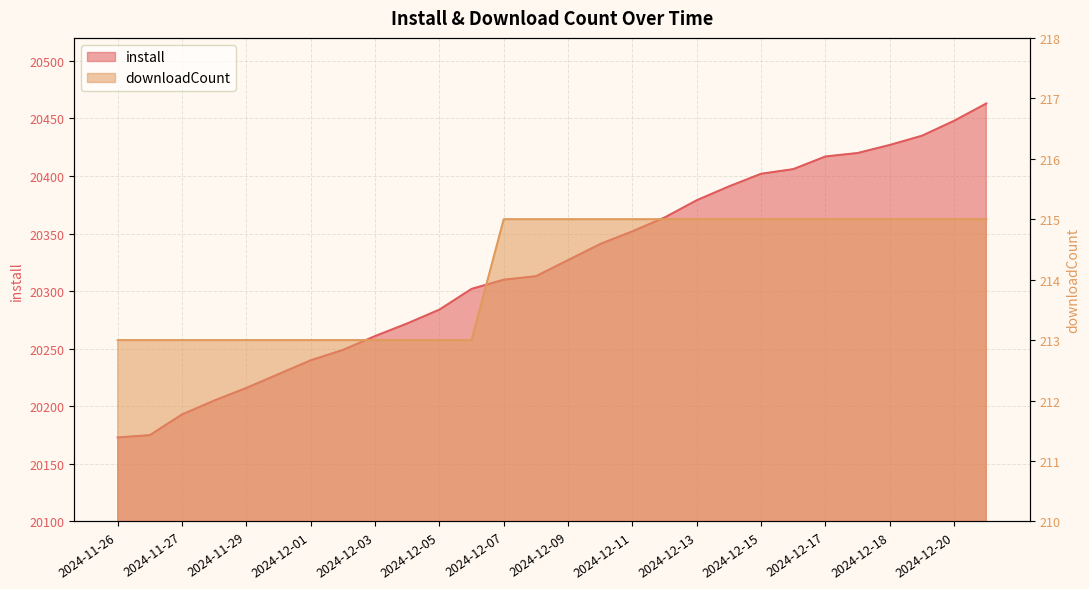

Rank the series by their average value, from lowest to highest.

downloadCount, install